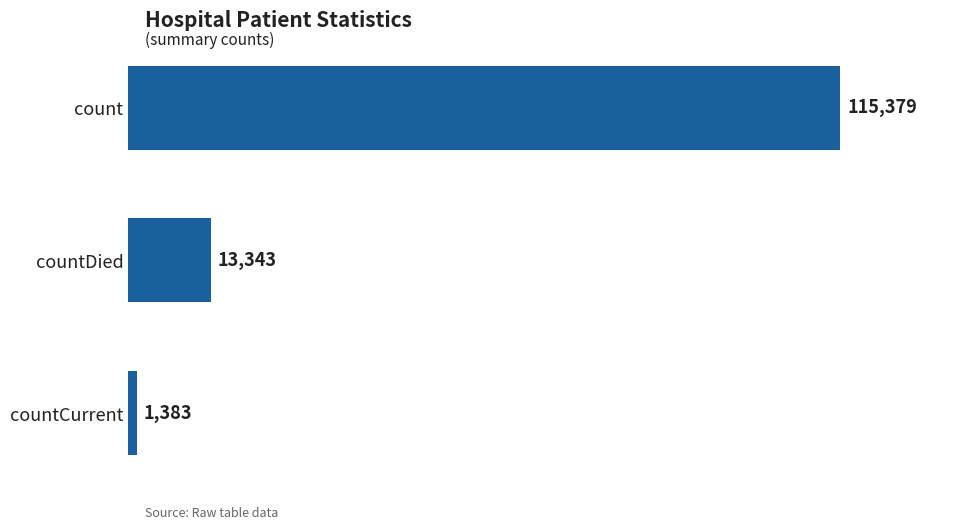

Read the value at countDied.

13343